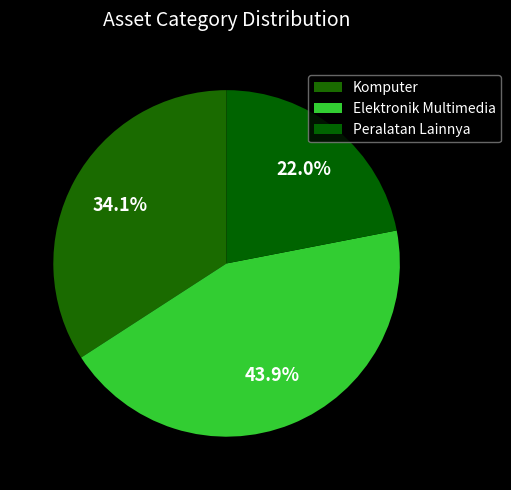

Is the sum of Komputer and Elektronik Multimedia greater than half?

Yes